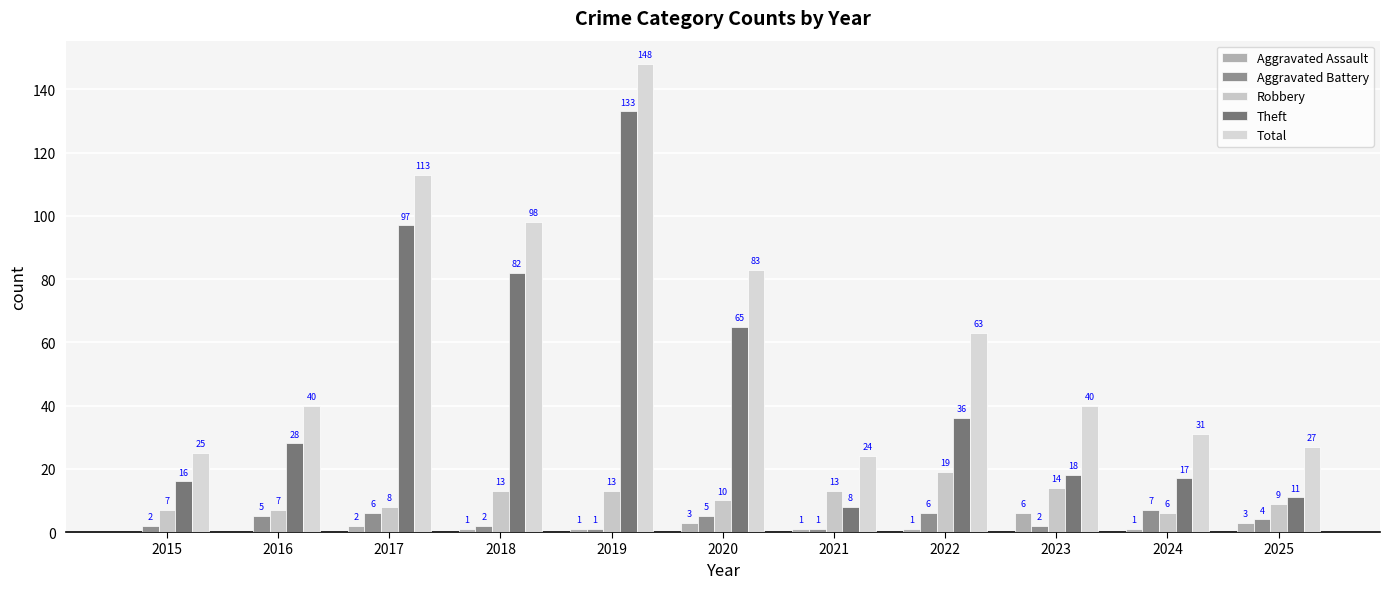

Does the chart contain stacked bars?

No